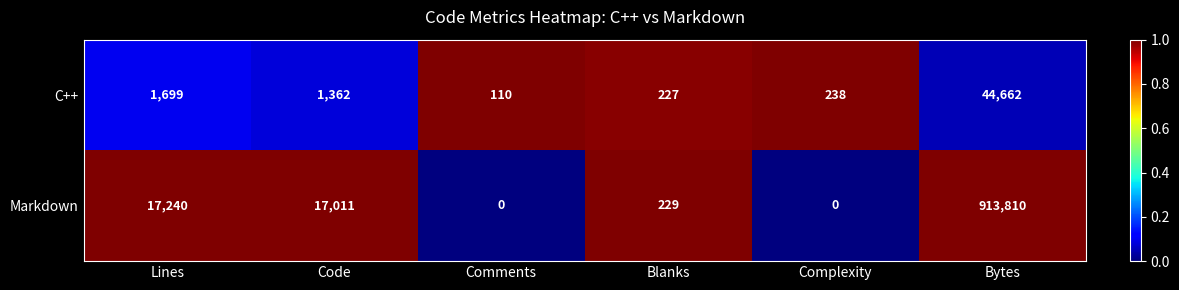

Which series has the widest spread of values?

Markdown